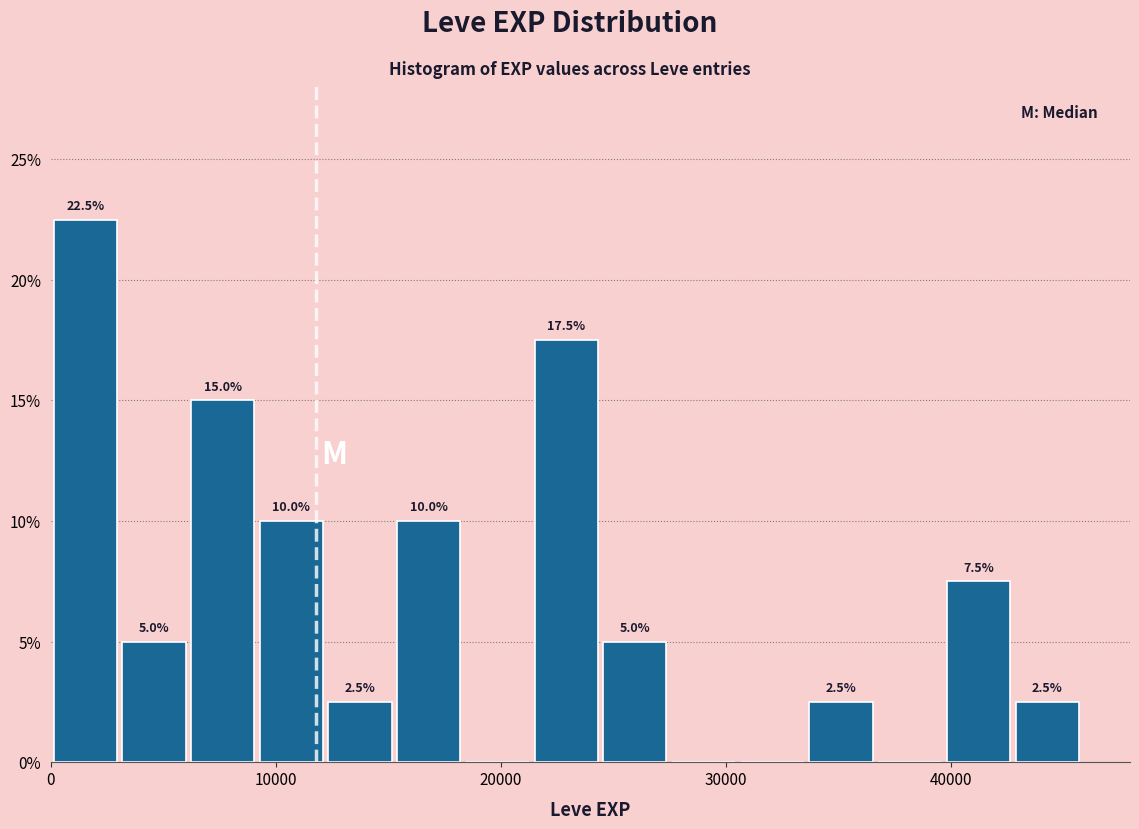

Around what value on the x-axis is the tallest bar? Give the approximate position of its centre, as read against the axis.

2000